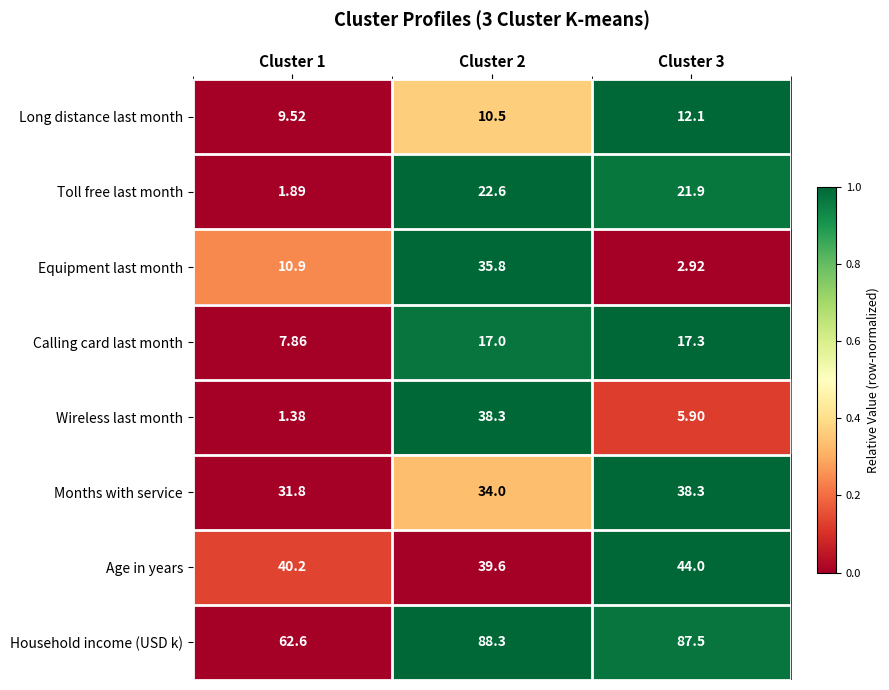

Which series changed the most between Cluster 2 and Cluster 3?

Equipment last month